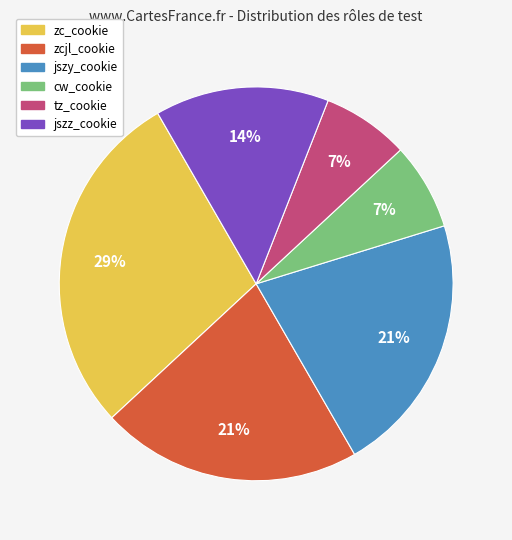

Between tz_cookie and jszz_cookie, which is larger?

jszz_cookie